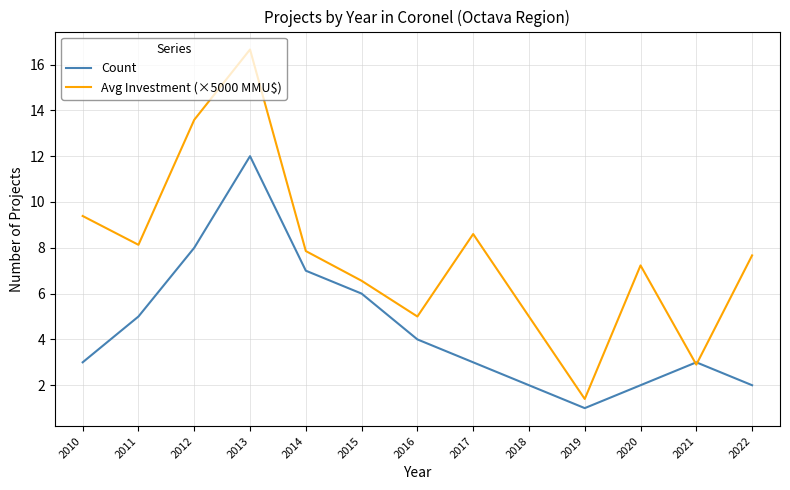

List the series in order of their overall mean, highest first.

Avg Investment (×5000 MMU$), Count